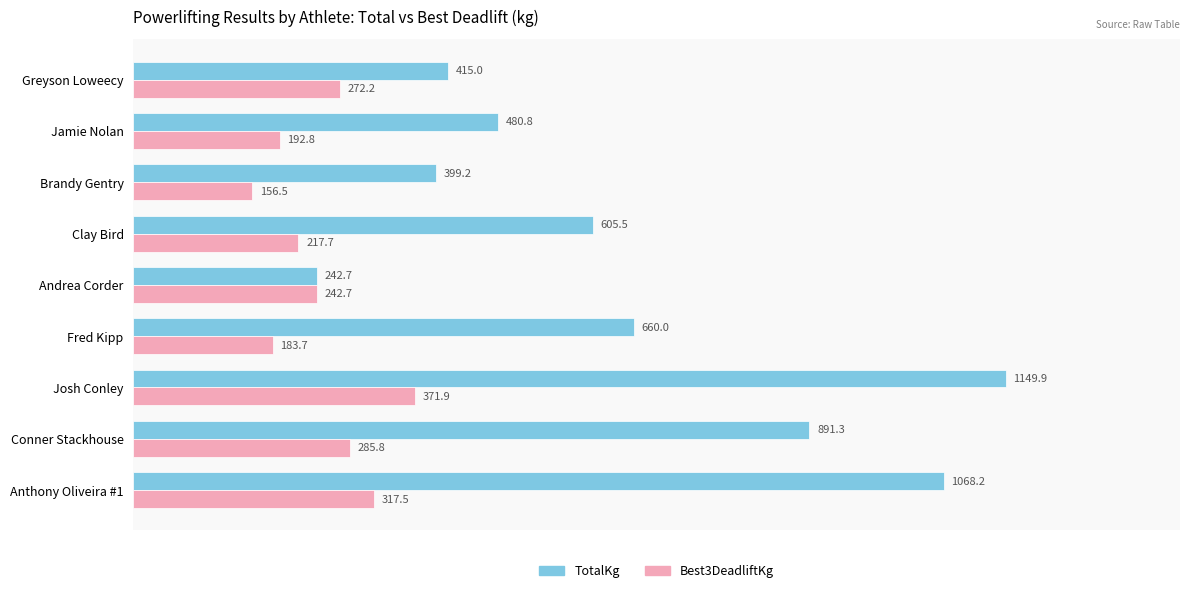

What is the average value of the TotalKg series?

657.0